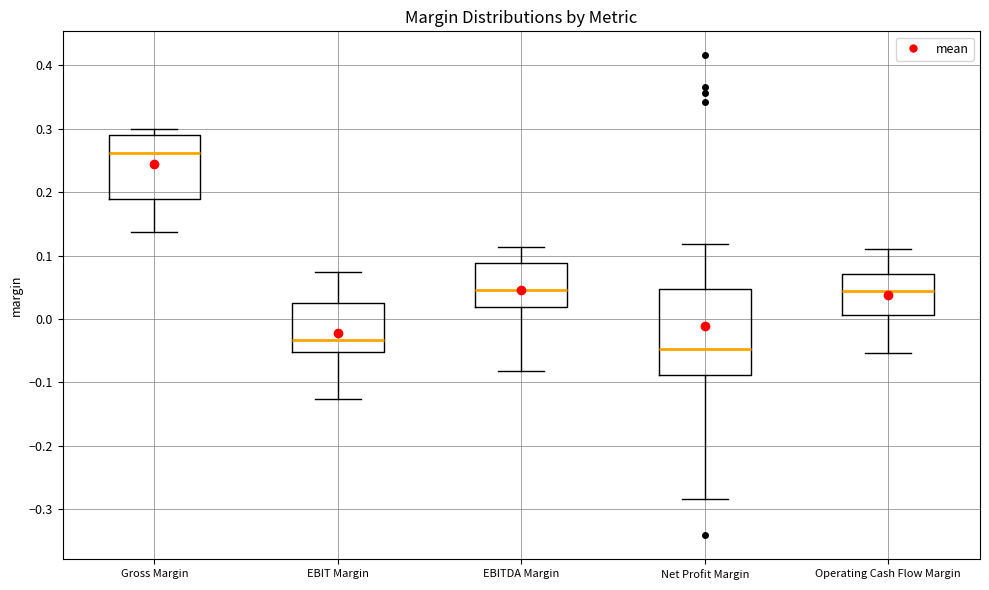

Which box is the tallest, from its lower edge to its upper edge?

Net Profit Margin